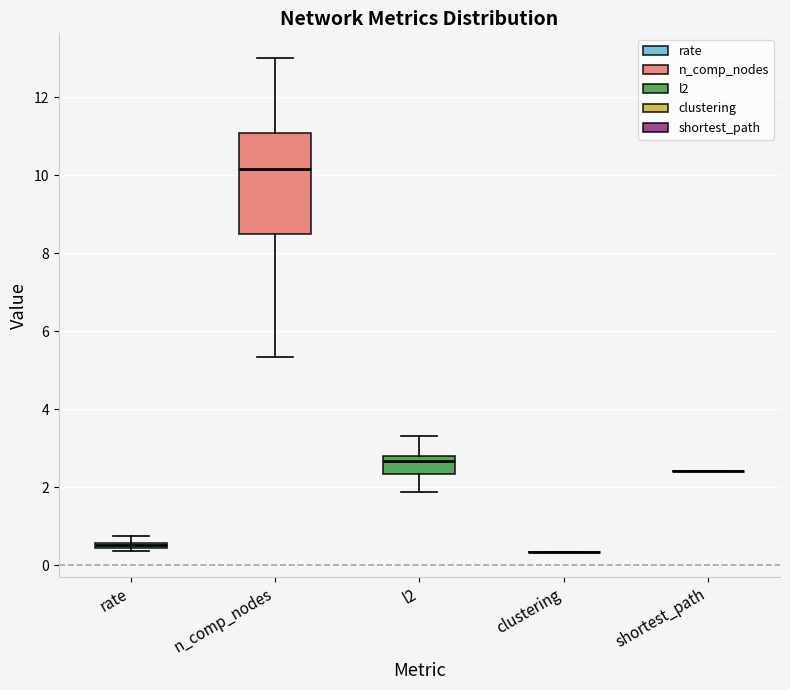

Where does the upper whisker of the box for n_comp_nodes end on the y-axis? The values are not printed on the chart, so give them approximately, as read against the axis.

13.0